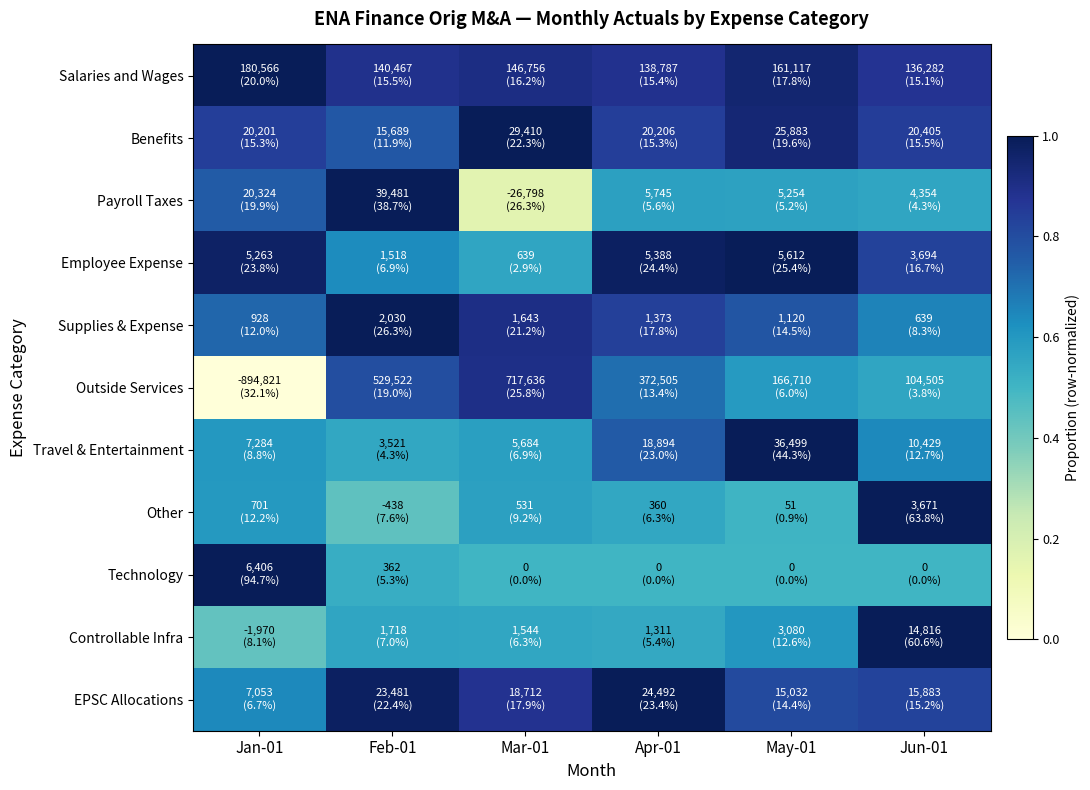

Between Jan-01 and May-01, which series saw the biggest shift?

Outside Services